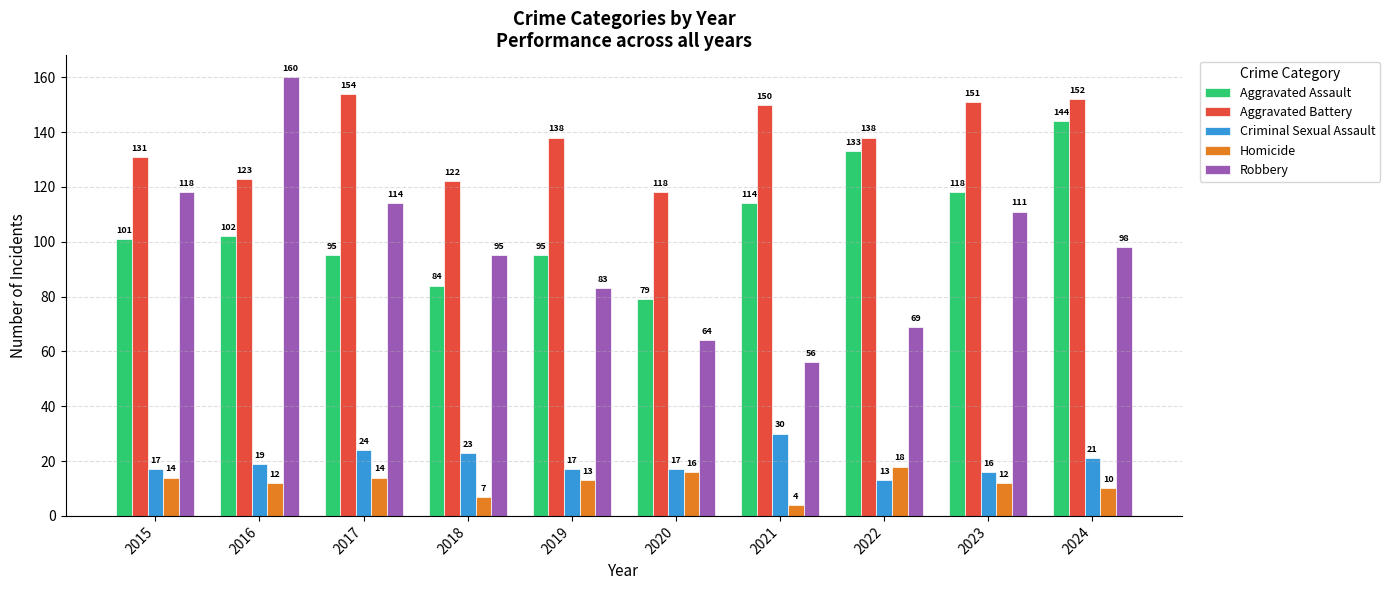

Which series has the largest total across all categories?

Aggravated Battery